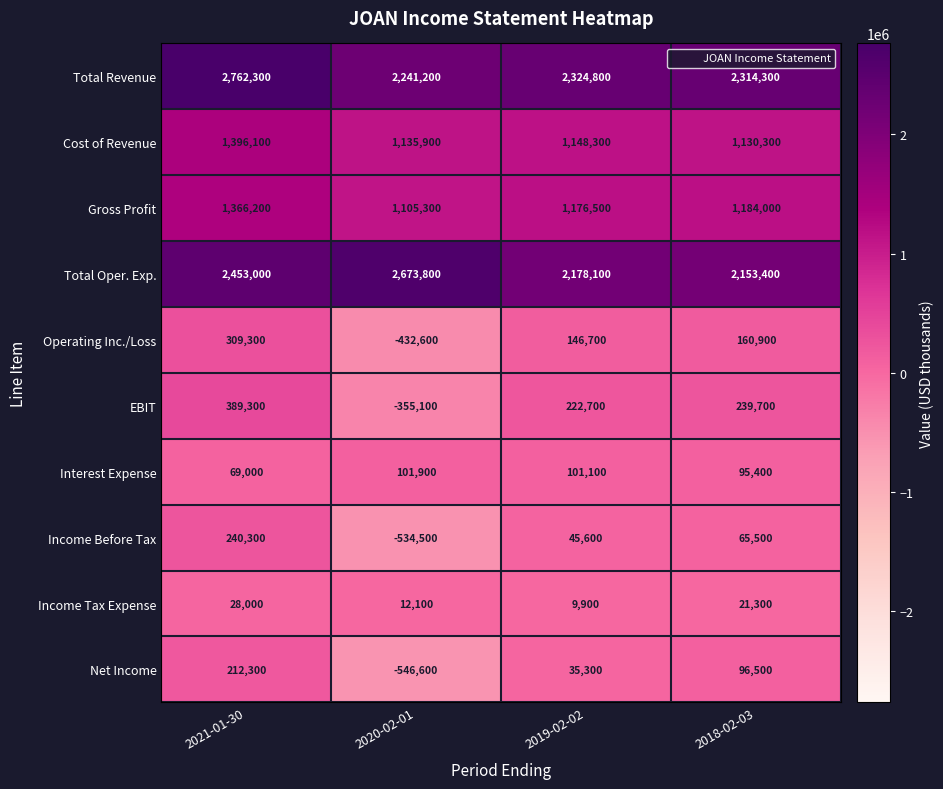

How many categories are shown in the chart?

4